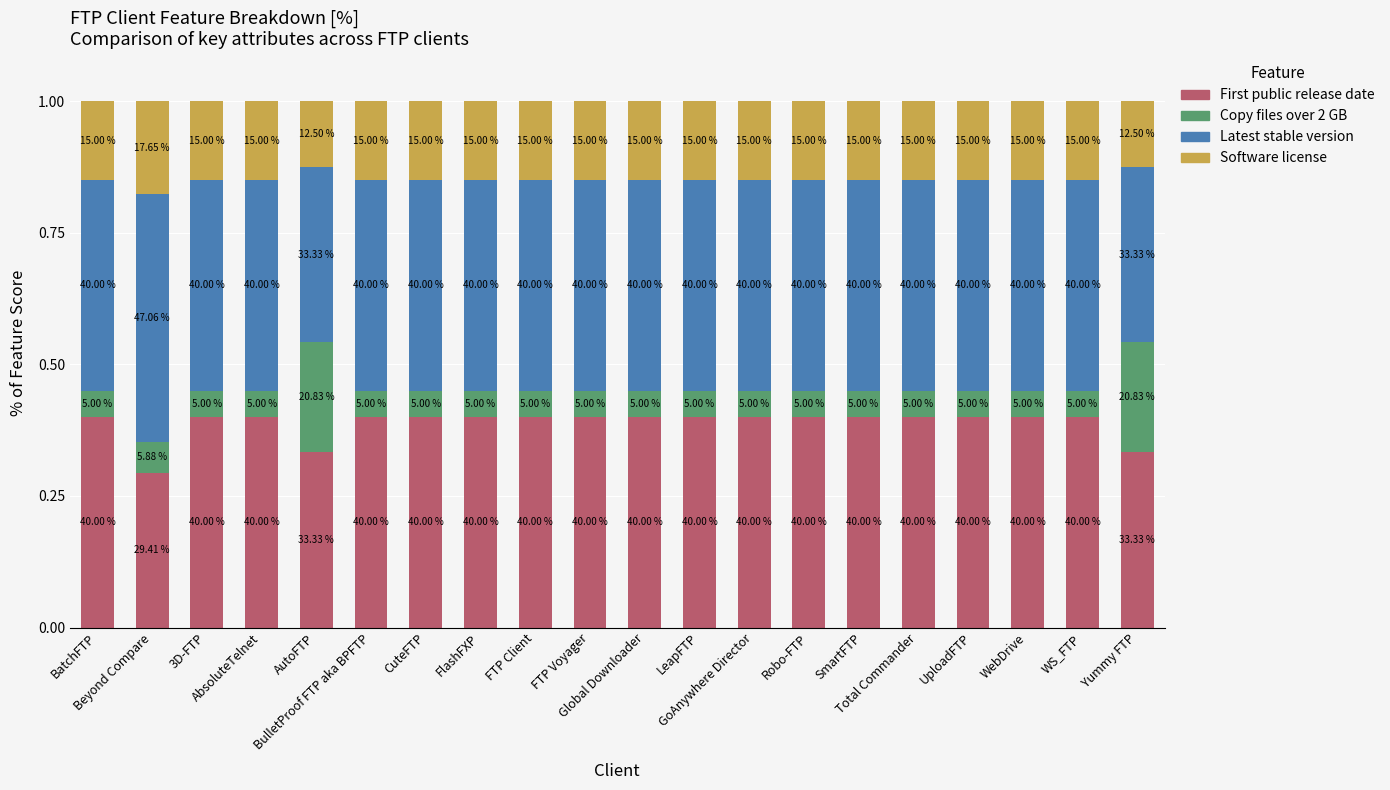

What are all the series names shown in the legend?

First public release date, Copy files over 2 GB, Latest stable version, Software license